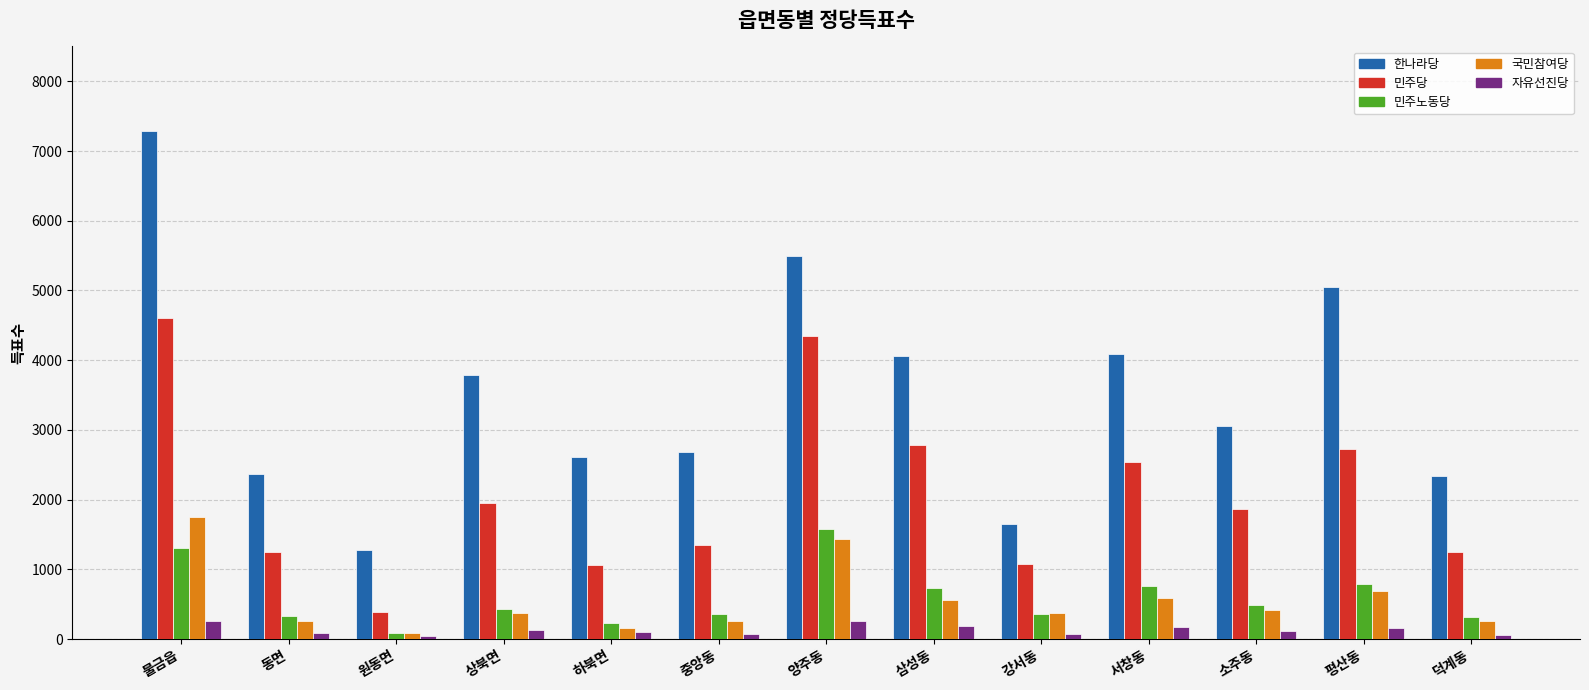

At 중앙동, list the series in order from largest to smallest.

한나라당, 민주당, 민주노동당, 국민참여당, 자유선진당